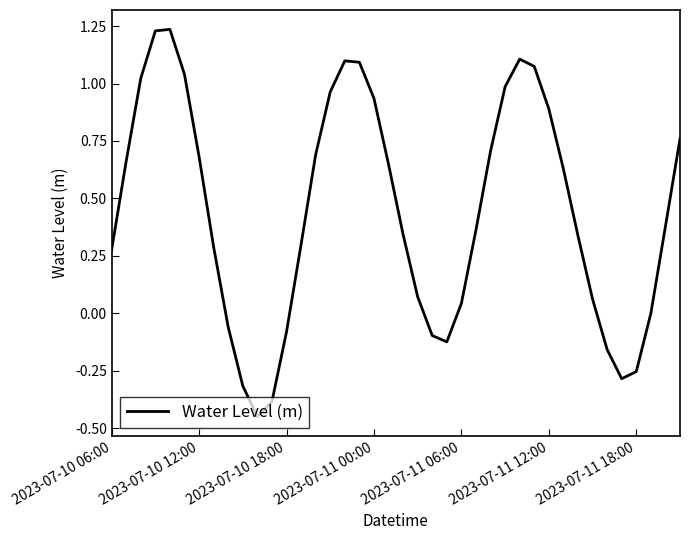

Does the chart display data point markers on the line(s)?

No